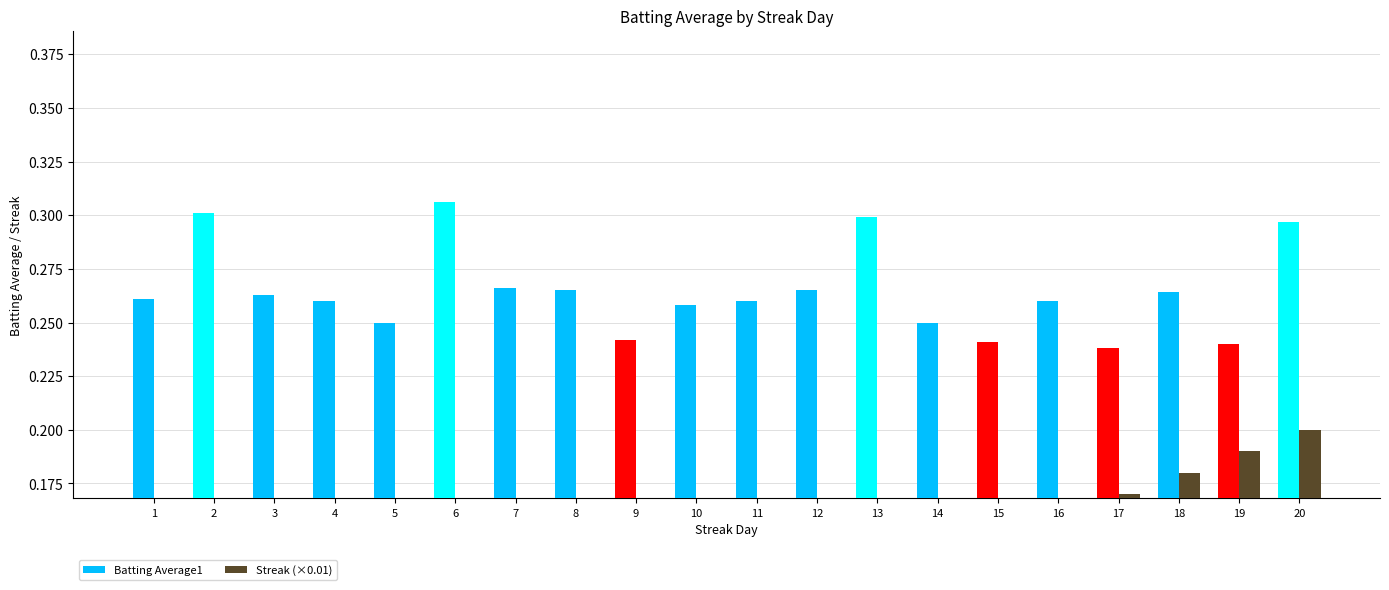

What is the total value across all series at 5?

0.3